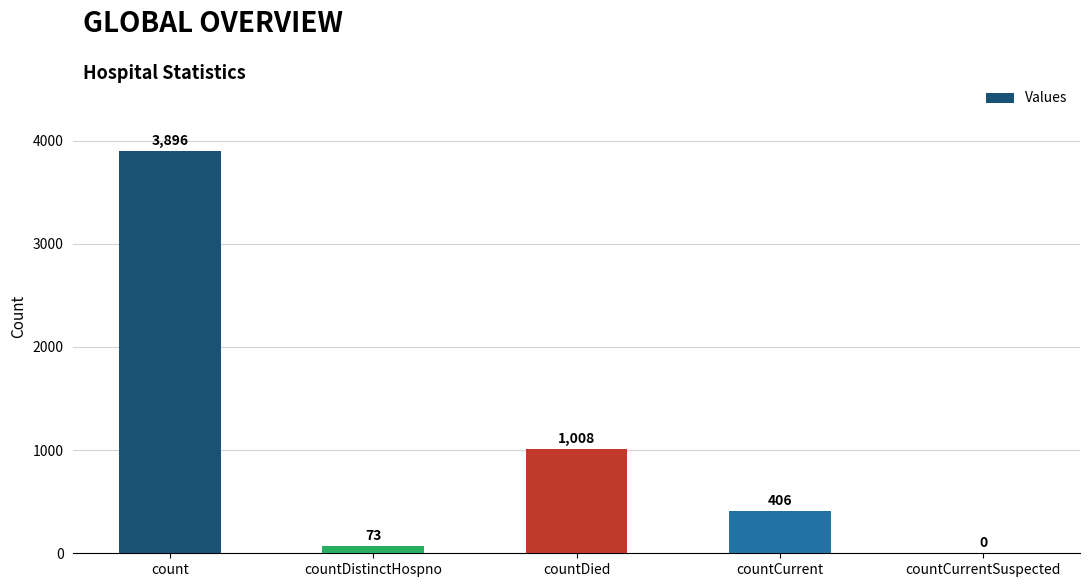

What is the sum of the values at countDied and countCurrentSuspected?

1008